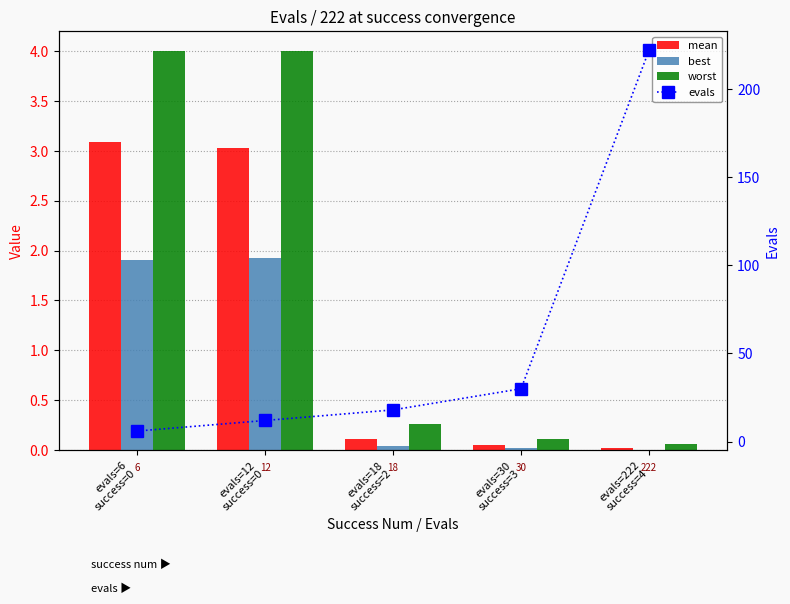

What are all the series names shown in the legend?

mean, best, worst, evals